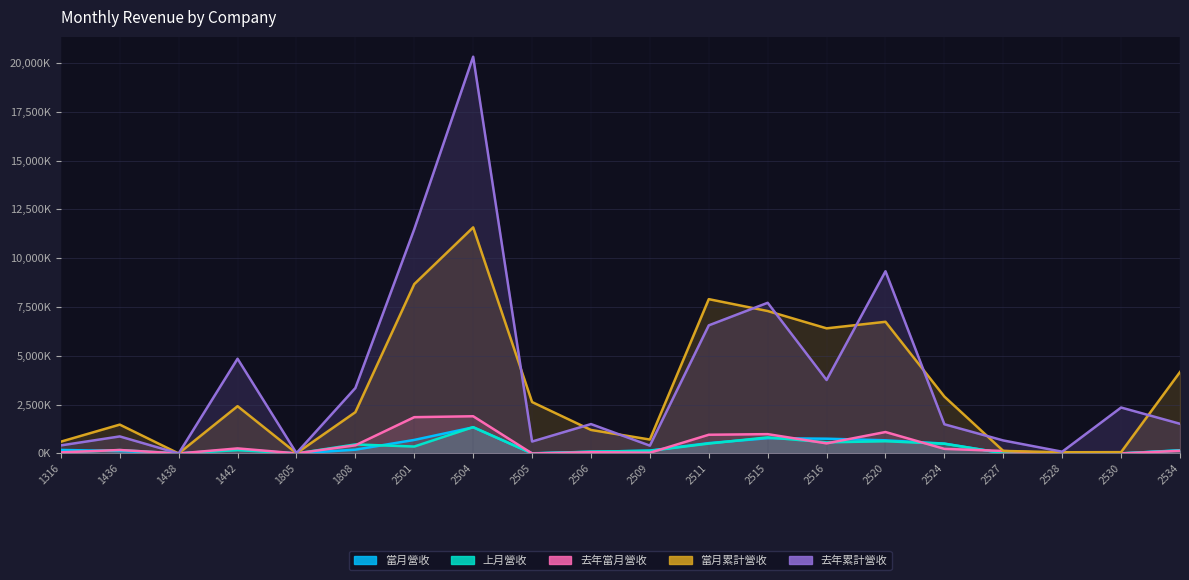

What is the highest value of the 當月累計營收 series?

11582.3